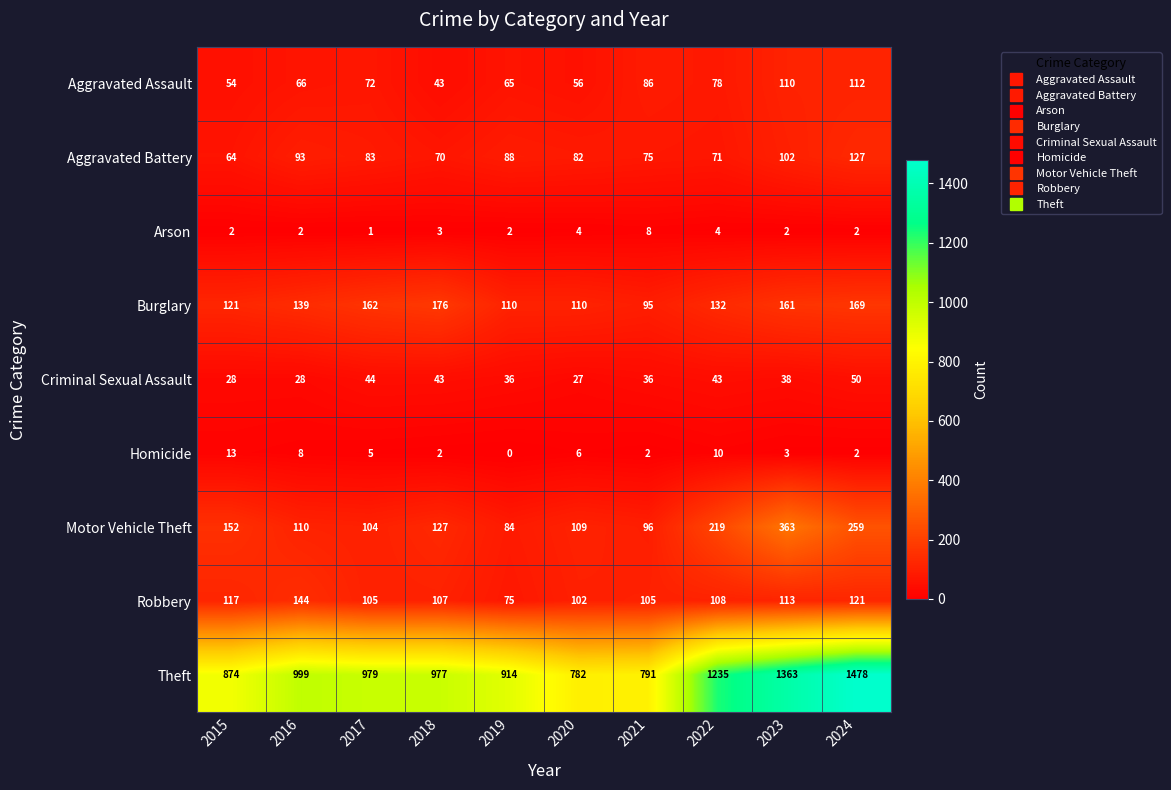

At how many categories does at least one series exceed 1389?

1